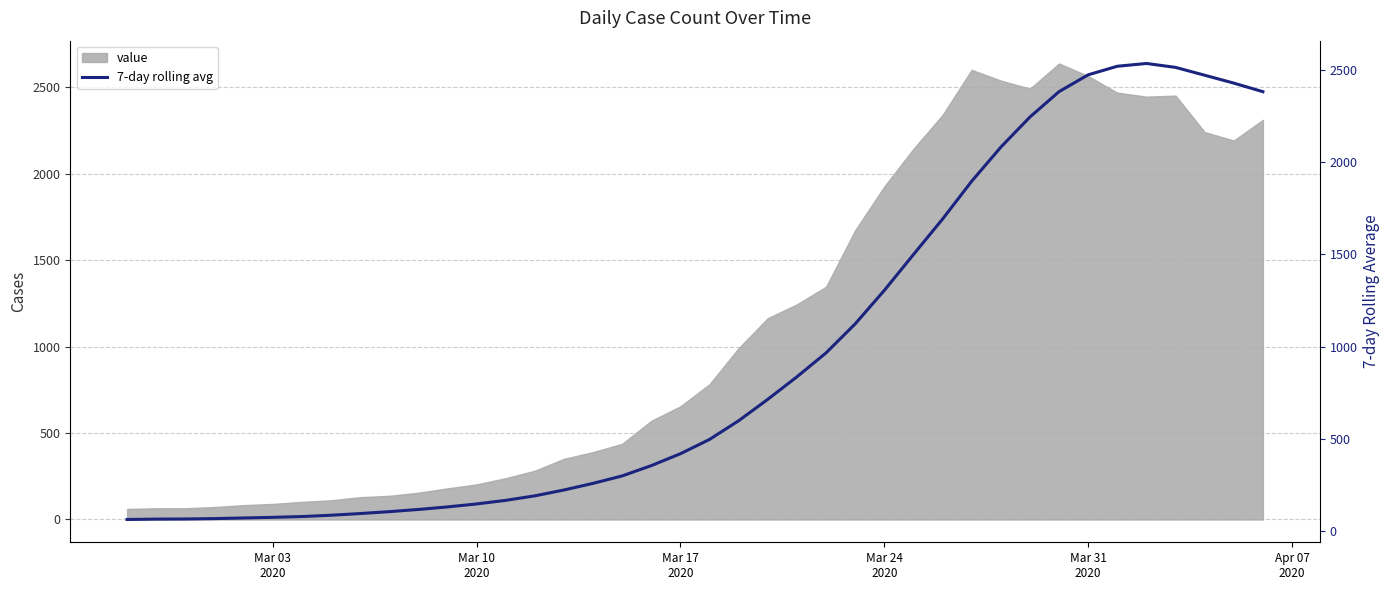

The value at Mar 03 2020 is 113.6. True or false?

False